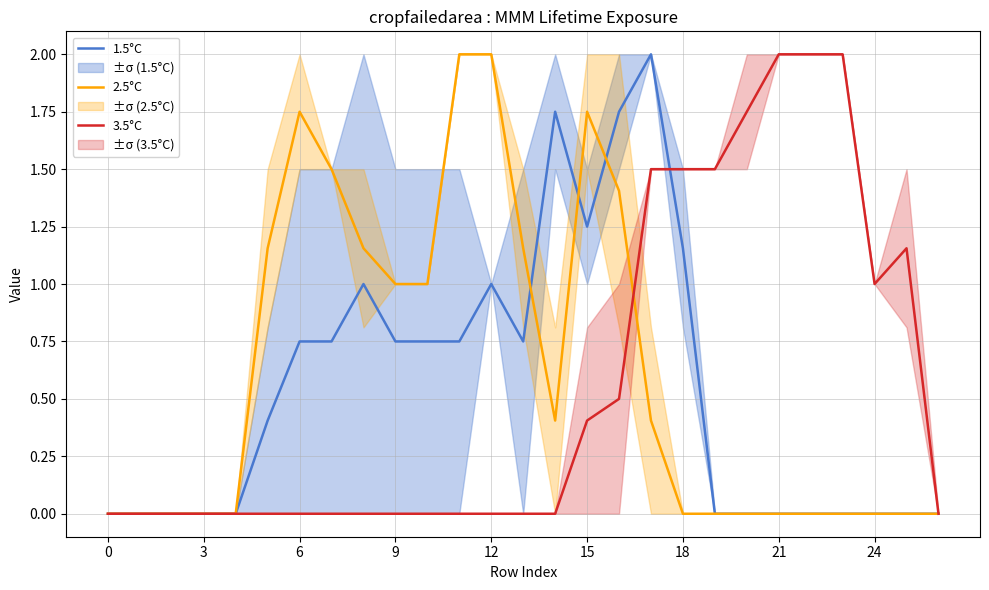

The 3.5°C series shows 1.9 at 25. True or false?

False